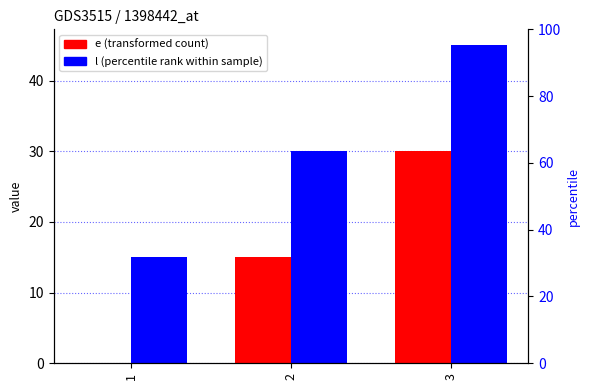

What is the difference between the maximum and minimum values in the e series?

30